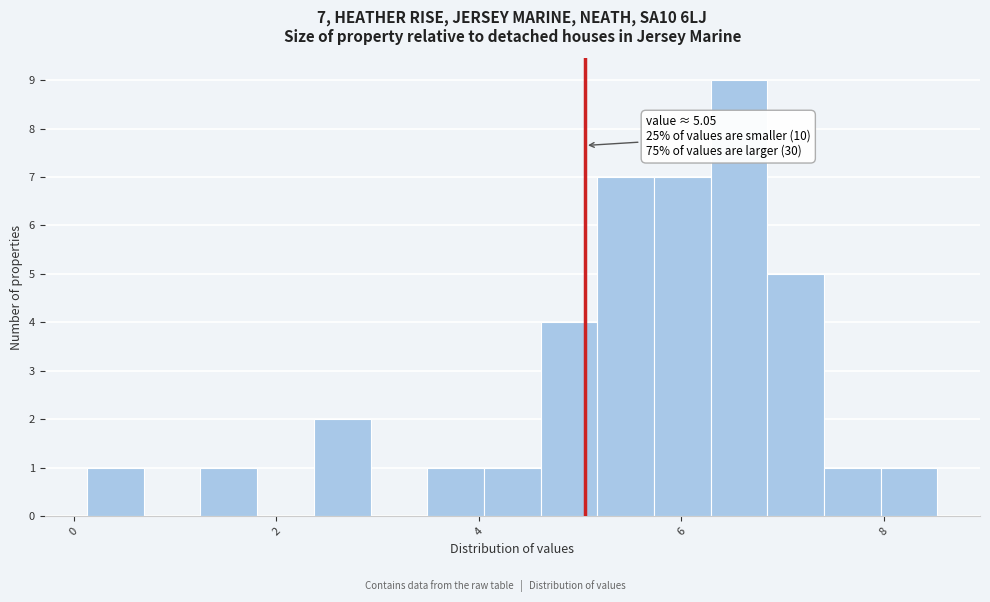

Around what value on the x-axis is the tallest bar? Give the approximate position of its centre, as read against the axis.

6.6